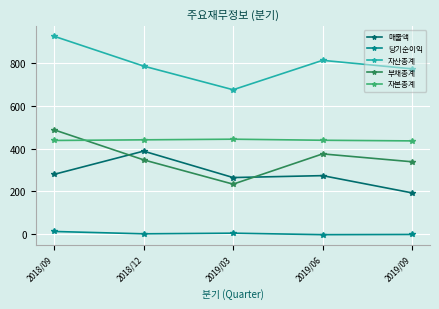

The 당기순이익 series shows 11 at 2018/09. True or false?

True